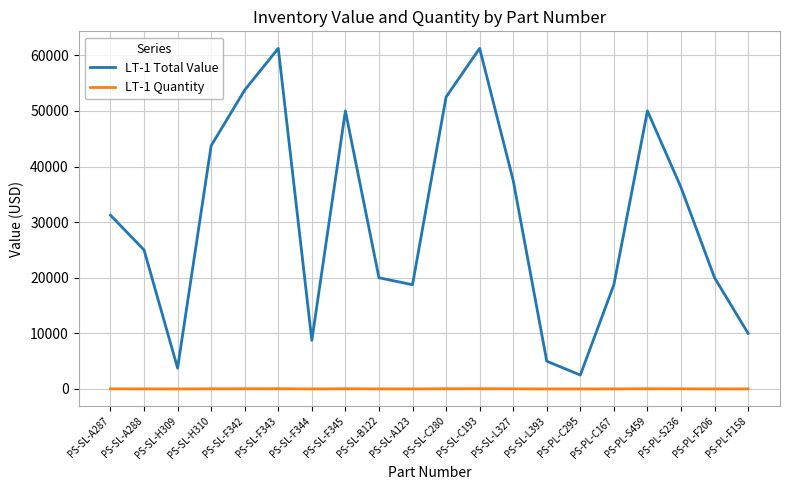

What is the difference between the LT-1 Quantity values at PS-SL-F342 and PS-SL-F344?

36